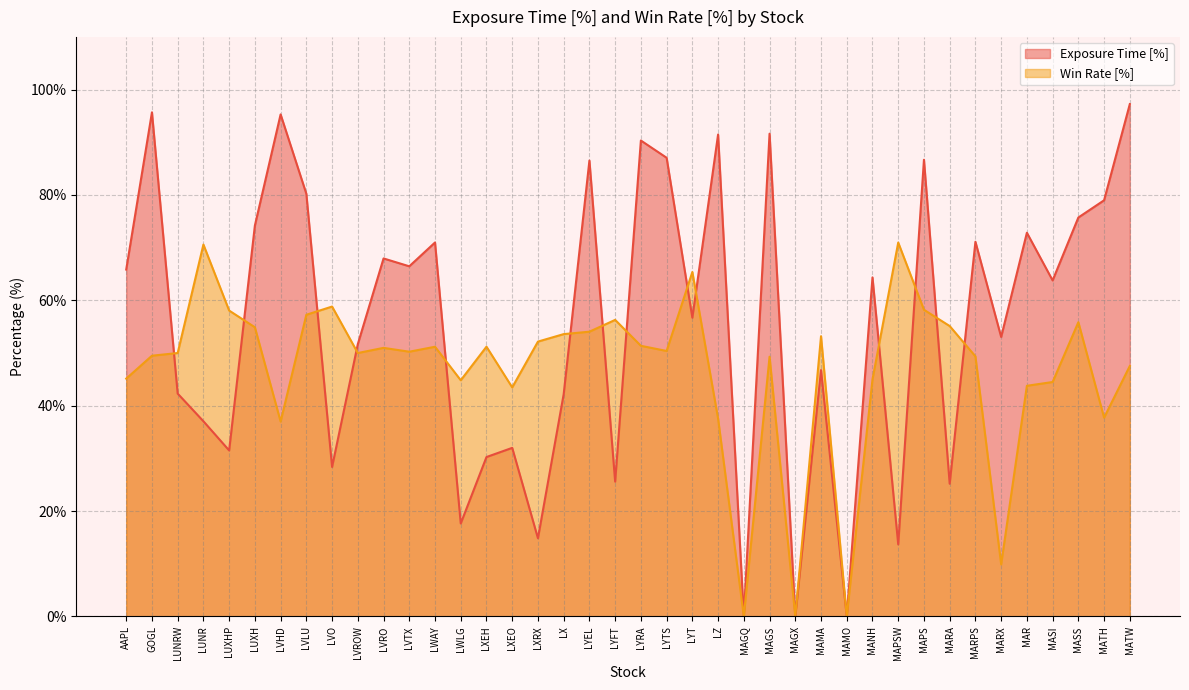

What is the difference between the second highest and second lowest values in the Win Rate [%] series?

70.6